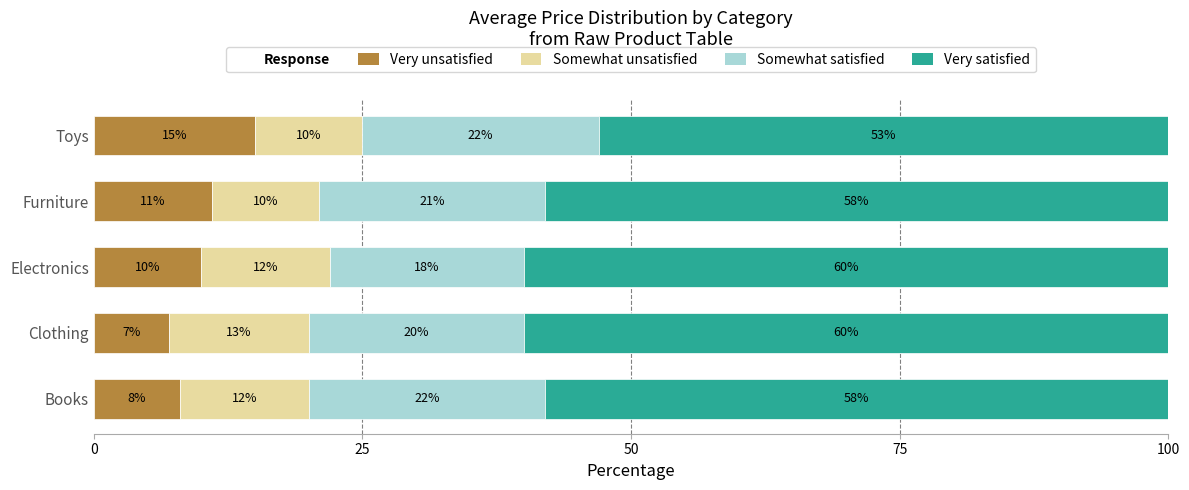

What value does the Very unsatisfied series have at Clothing?

7